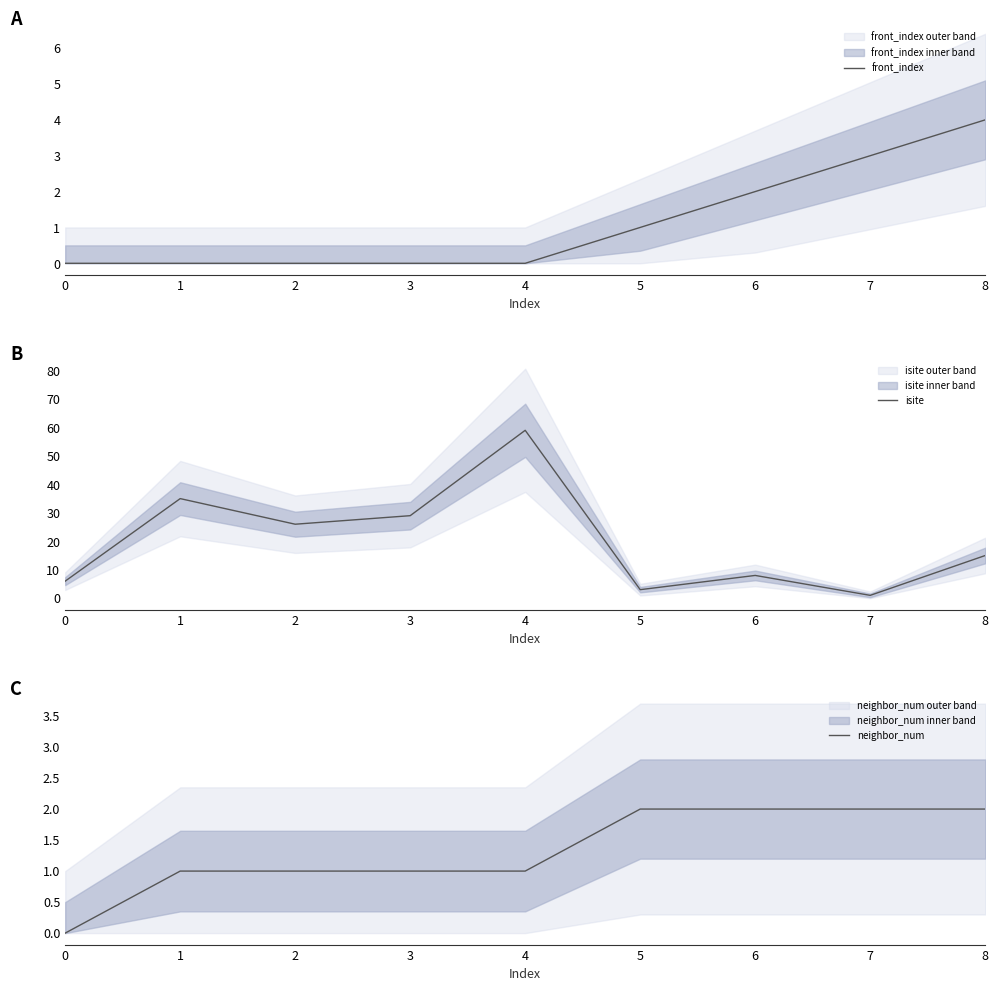

What is the difference between the maximum and minimum values in the front_index series?

4